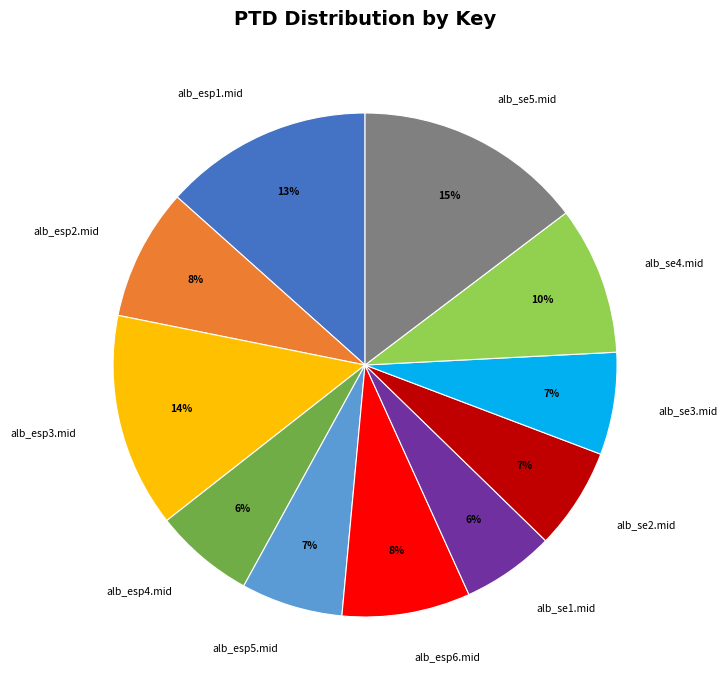

Combined, do alb_se5.mid and alb_se4.mid account for over 50%?

No